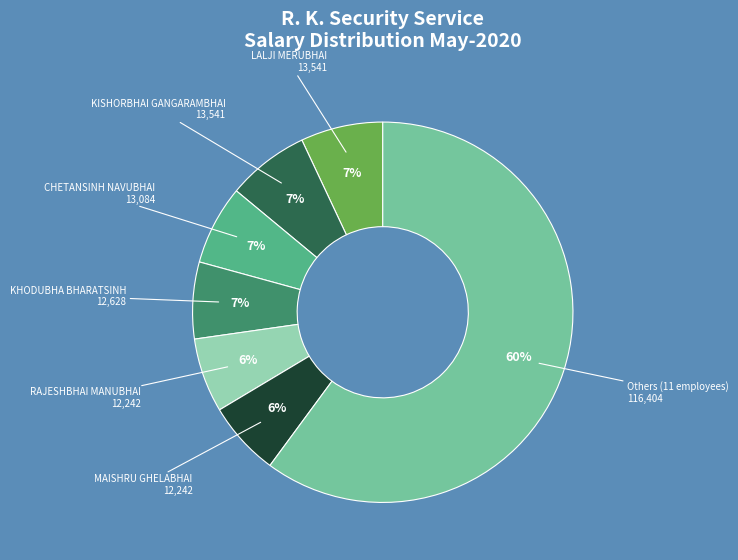

Does any single category account for the majority?

Yes